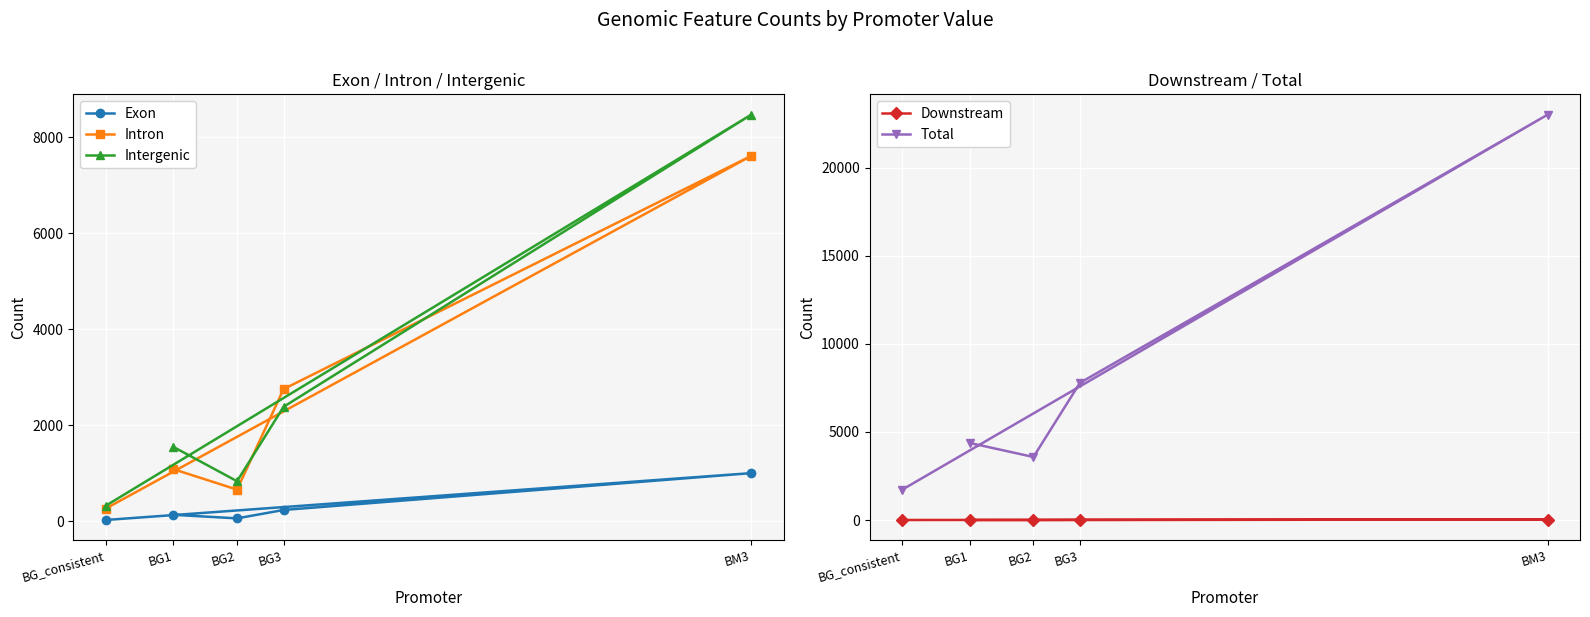

List the series in order of their peak value, highest first.

Total, Intergenic, Intron, Exon, Downstream